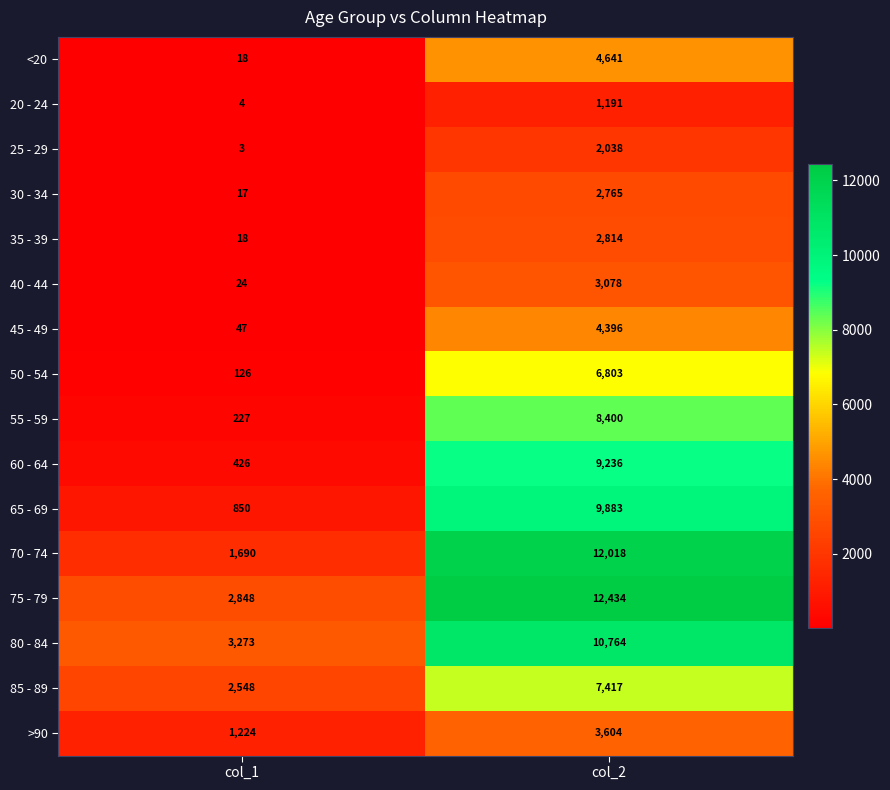

The value of 20 - 24 at col_1 is 4. True or false?

True